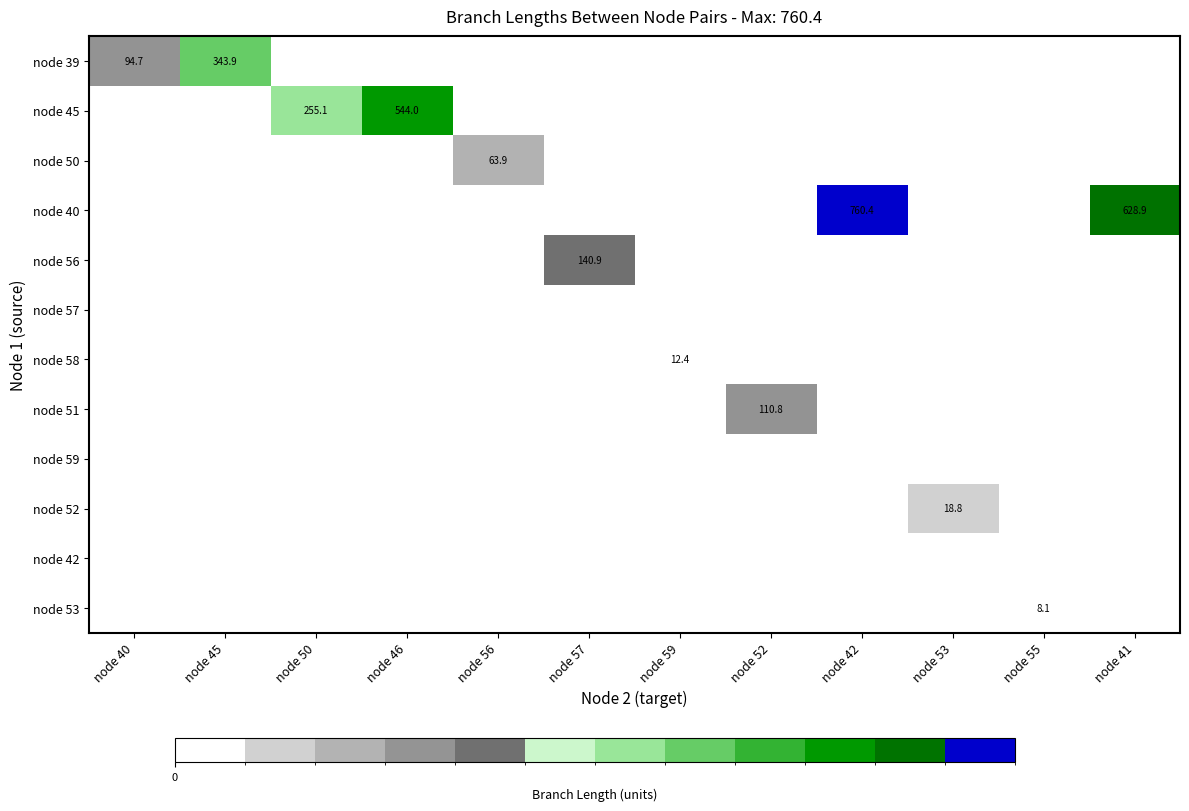

The value of node 39 at node 45 is 343.9. True or false?

True